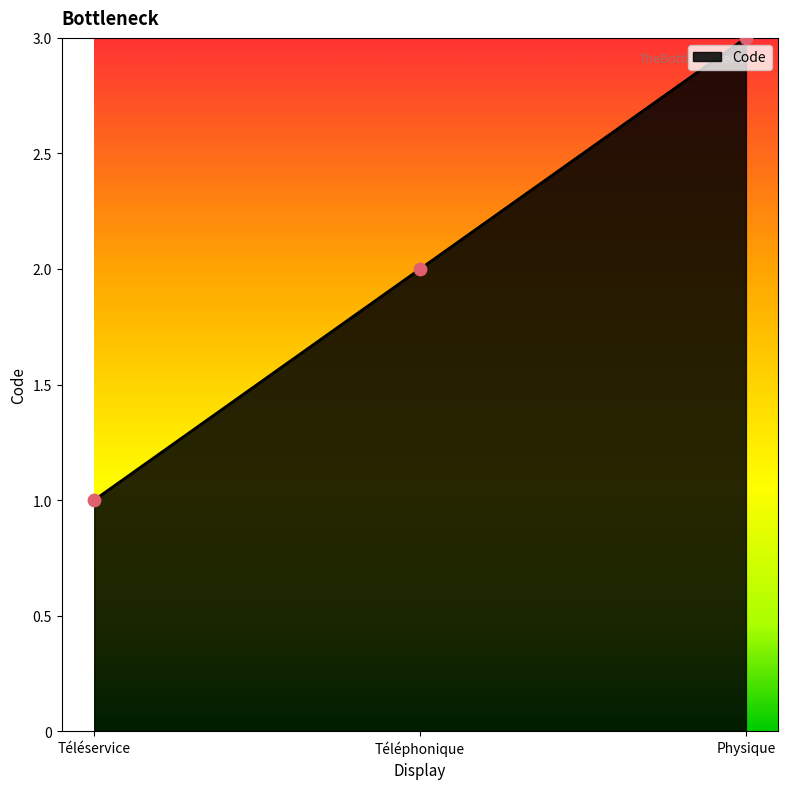

Which has a higher value, Téléservice or Physique?

Physique